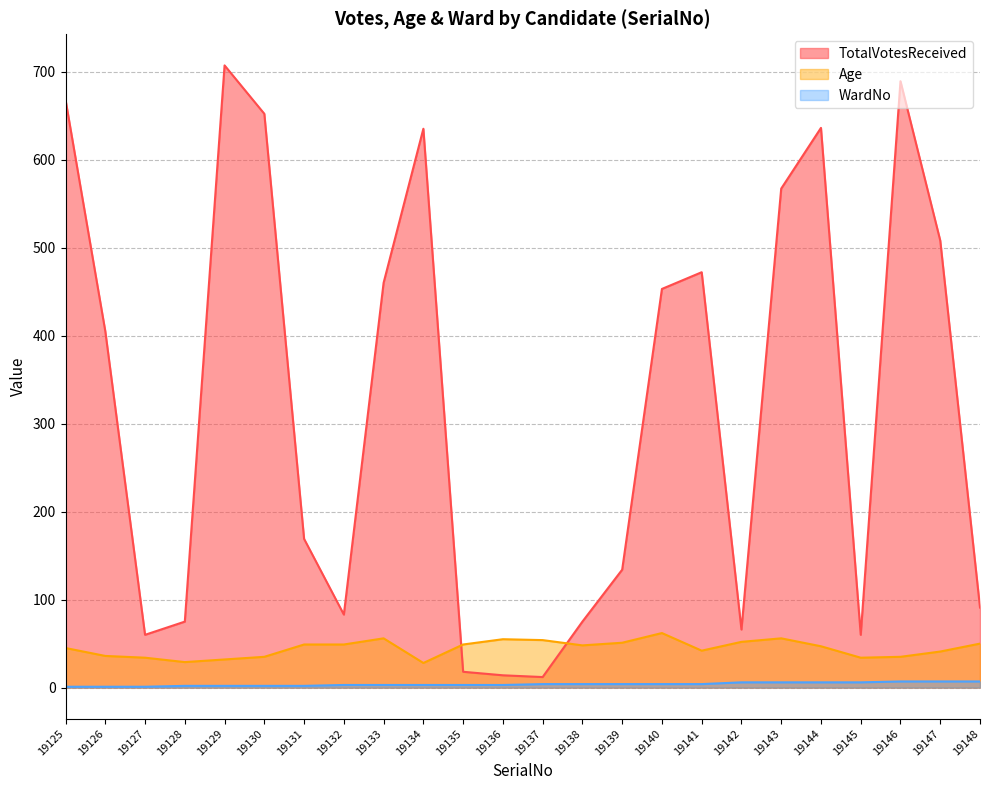

Is it true that TotalVotesReceived equals 290 at 19134?

False